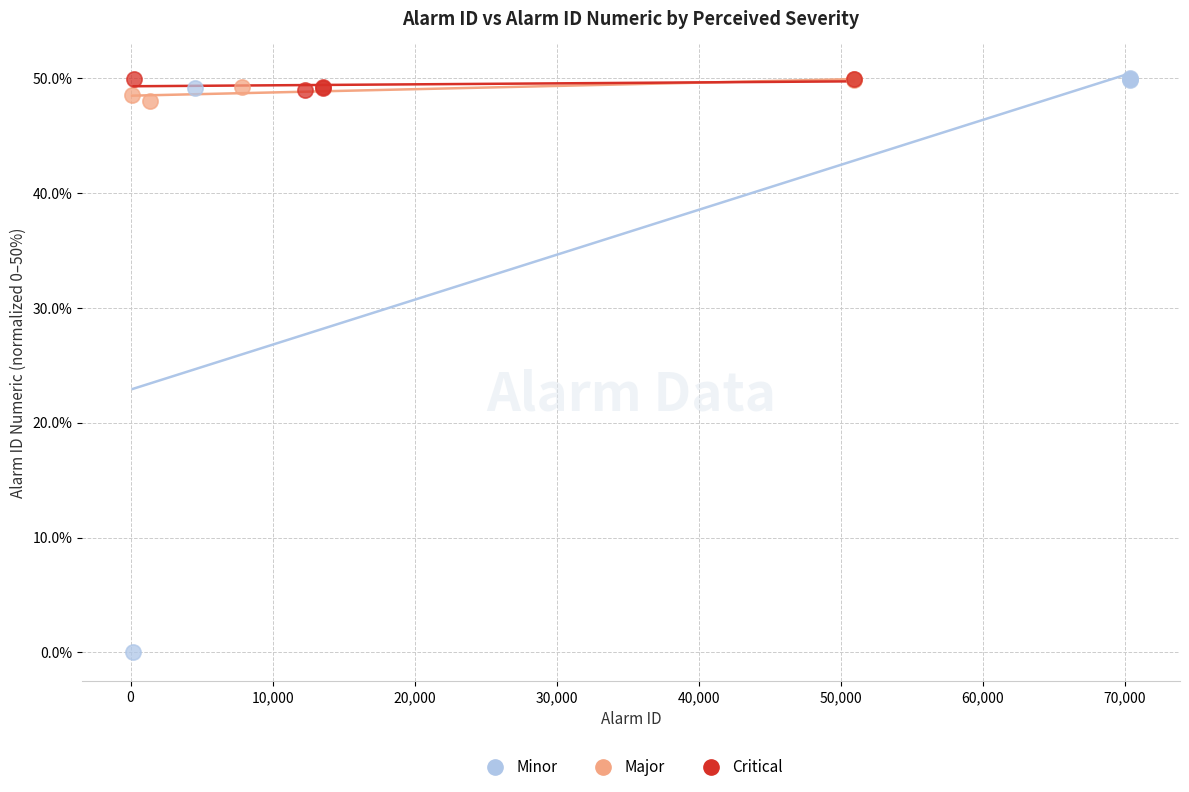

Which series contains the lowest Y value?

Minor